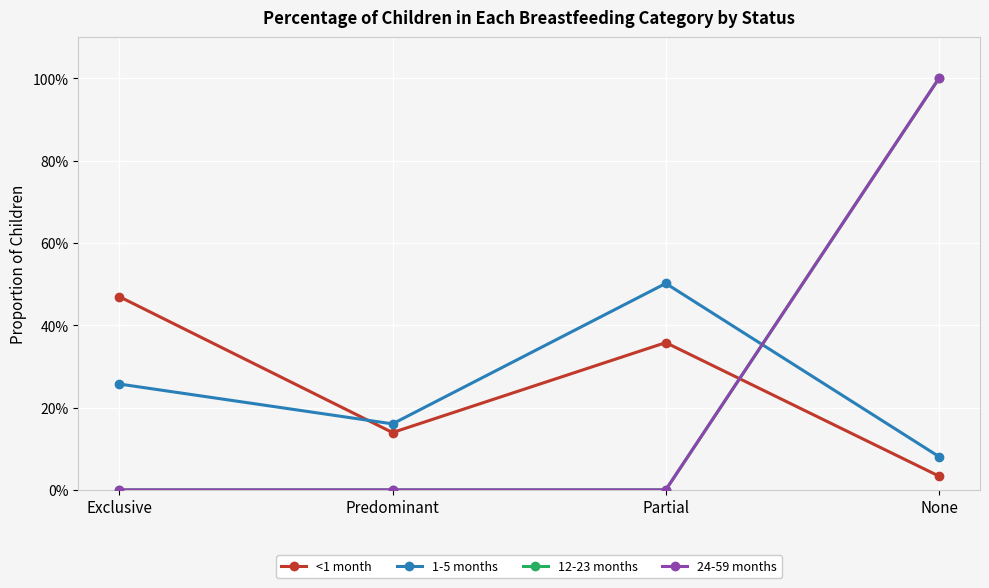

What is the difference between the maximum and second lowest values in the <1 month series?

0.3